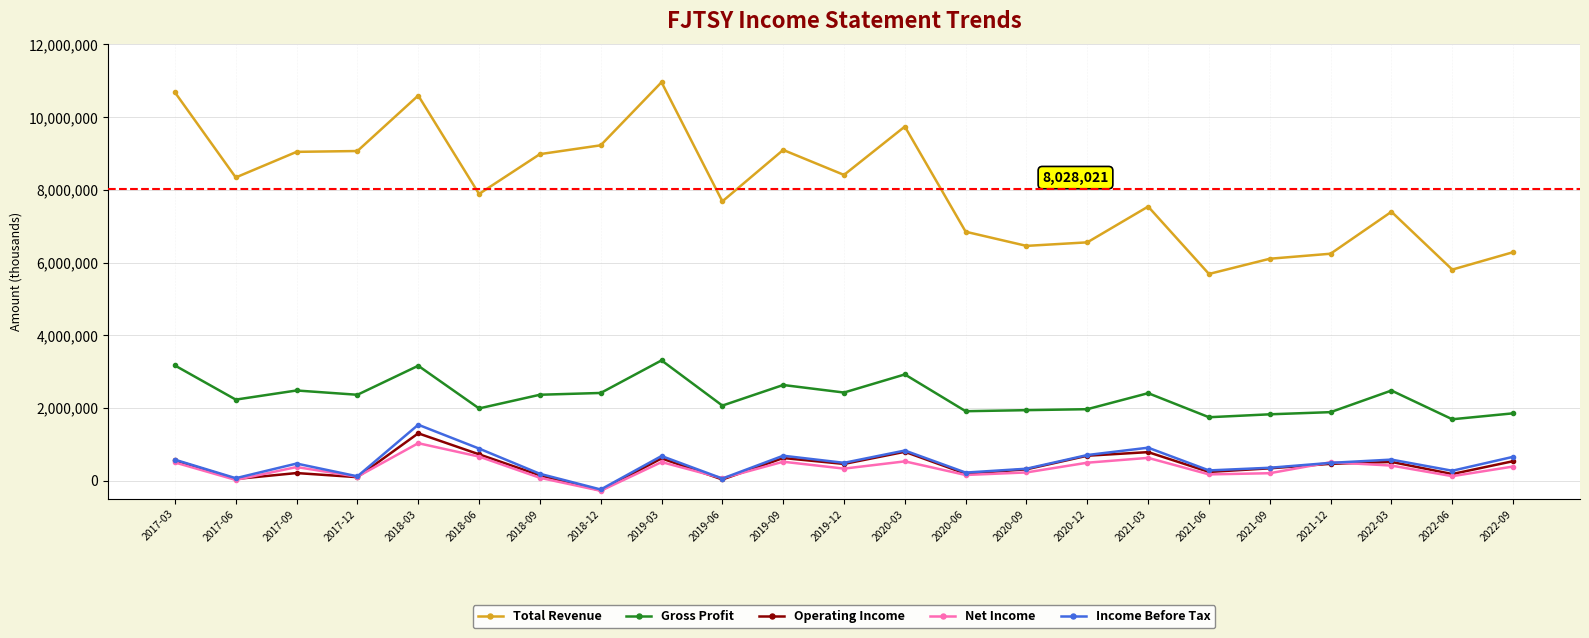

Which category has the lowest value across all series?

2018-12